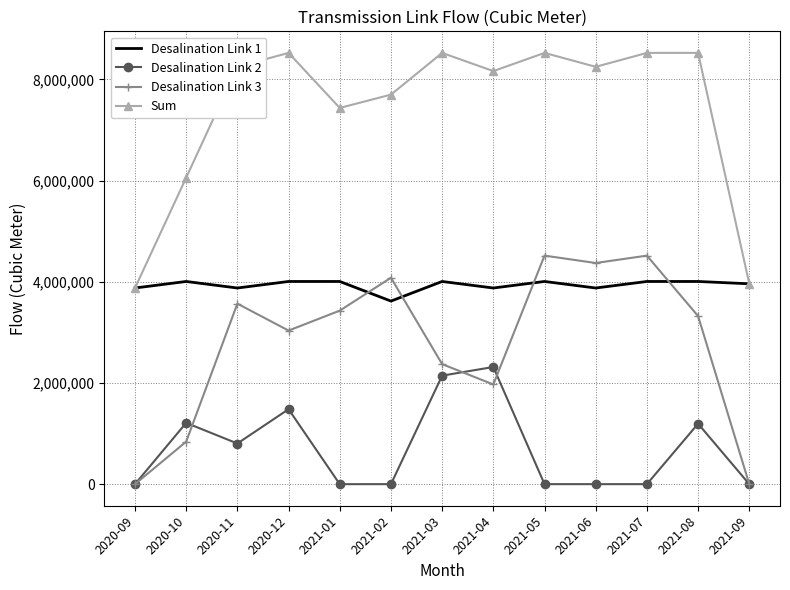

Between which two adjacent categories do Desalination Link 1 and Desalination Link 3 first intersect?

2021-01 and 2021-02